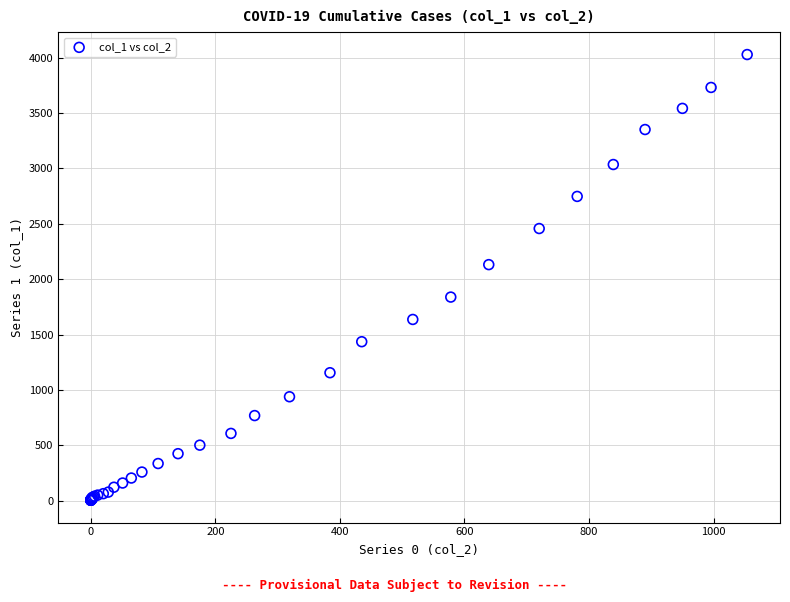

What Y value in the scatter plot is closest to 2015?

2131